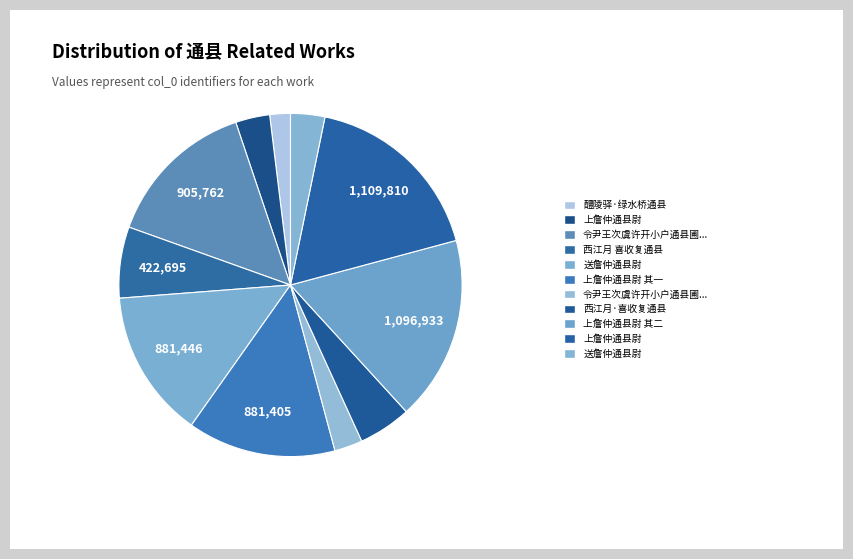

To the nearest percent, what is the average slice percentage?

9%